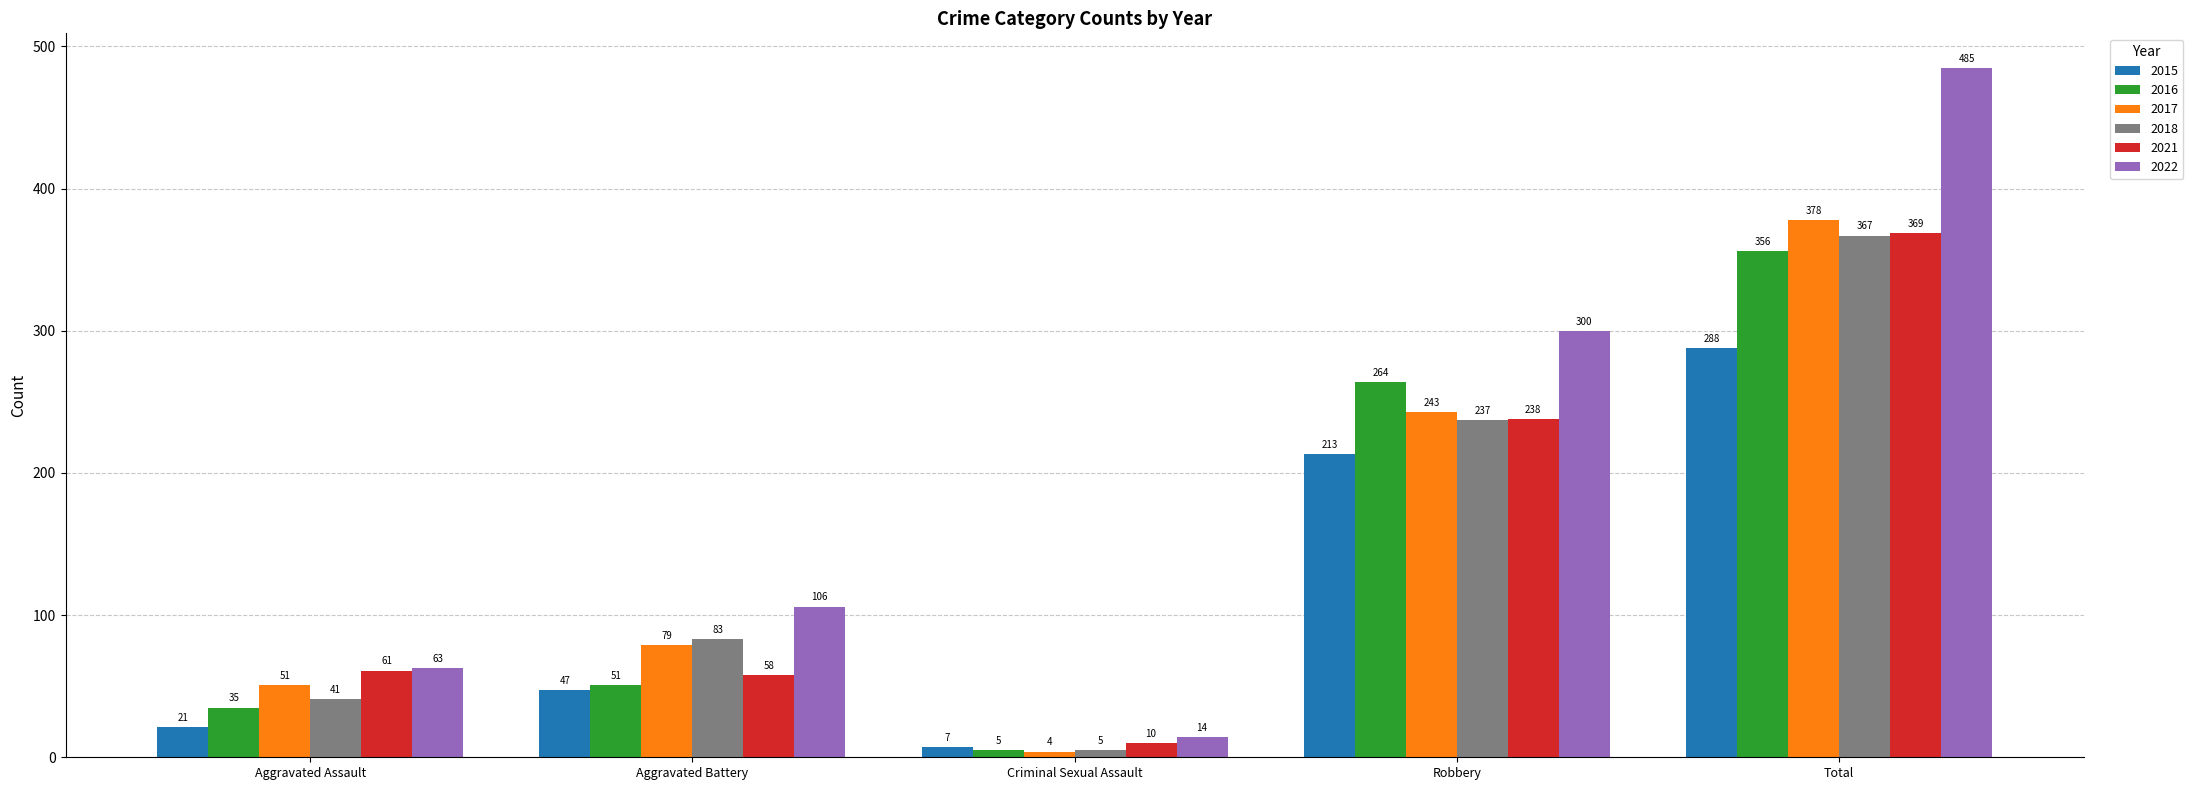

The 2021 series shows 58 at Aggravated Battery. True or false?

True